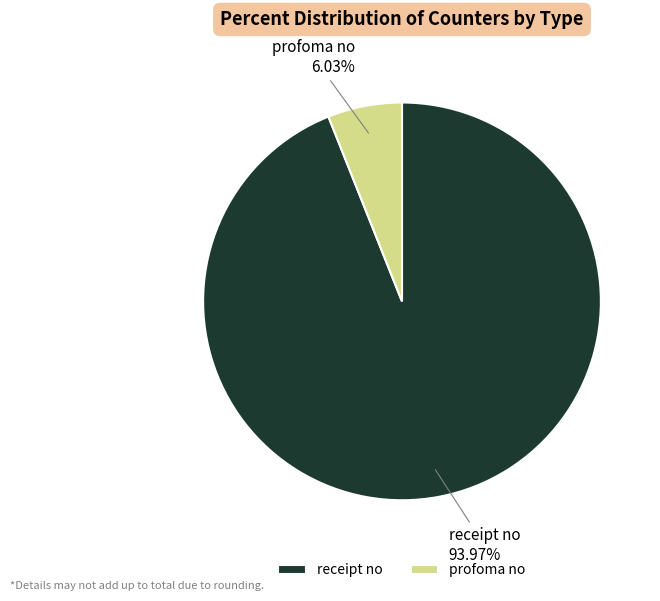

Rank the categories by value from highest to lowest.

receipt no, profoma no